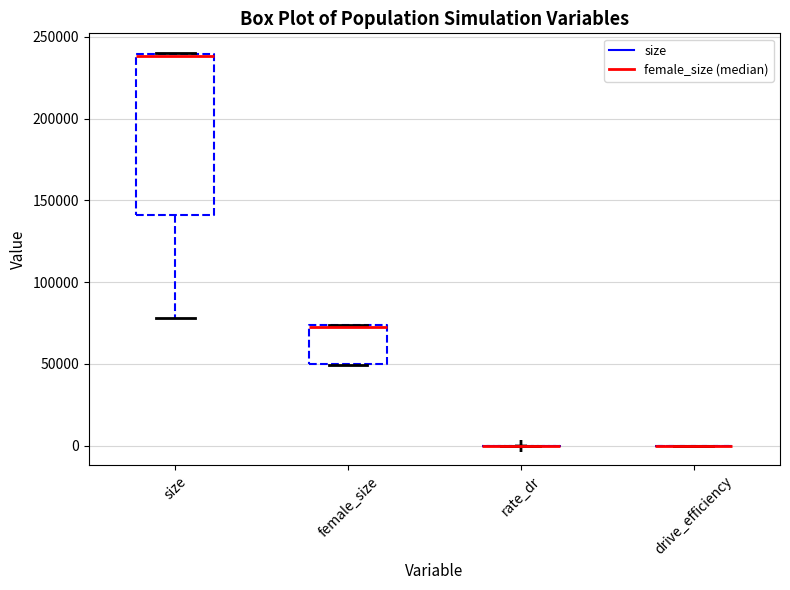

Reading left to right, transcribe this box plot: for each box, give where its median line is, the range the box spans, and where its two whiskers end, as read against the y-axis. The values are not printed on the chart, so give them approximately, as read against the axis.

size: median 240000, box 140000 to 240000, whiskers 80000 to 240000
female_size: median 75000 (drawn on the box's upper edge), box 50000 to 75000, whiskers 50000 to 75000
rate_dr: box collapsed to a line at 0, whiskers 0 to 0
drive_efficiency: box collapsed to a line at 0, whiskers 0 to 0